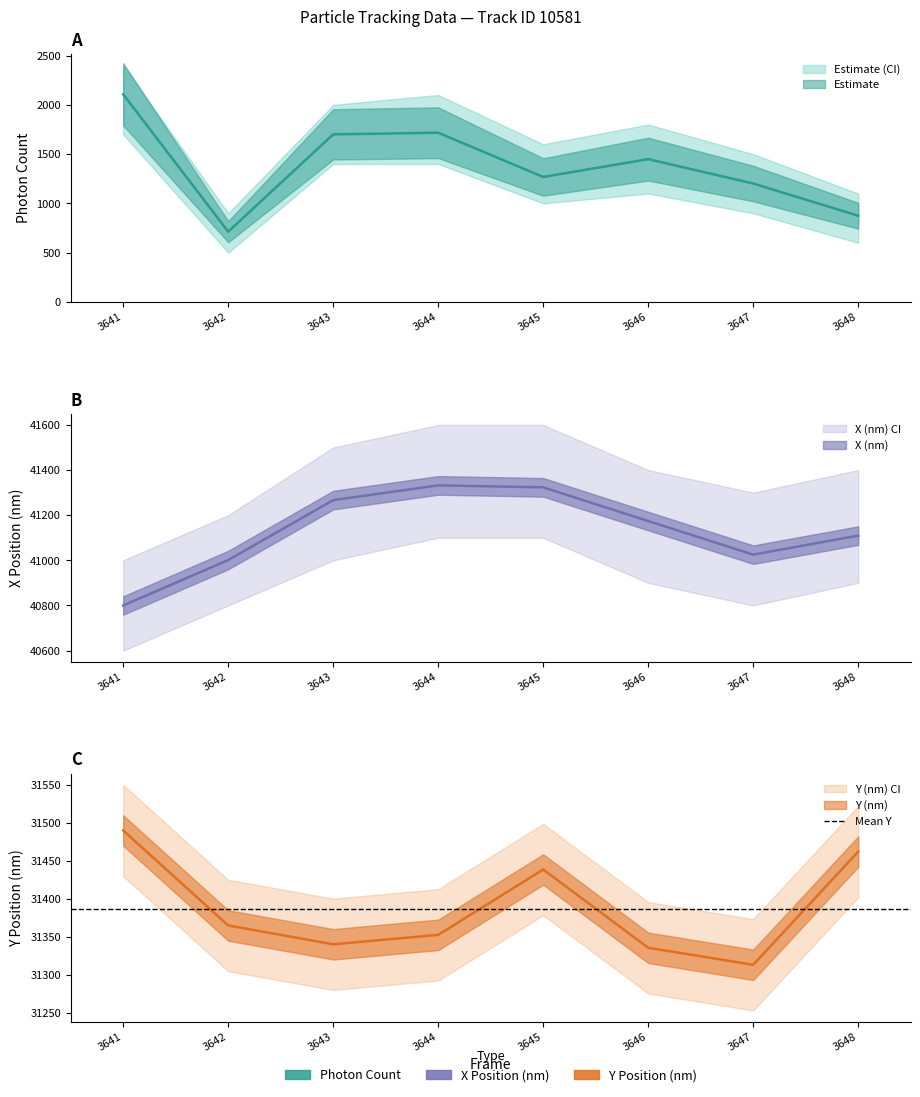

Which series changed the most between 3641 and 3645?

Photon Count